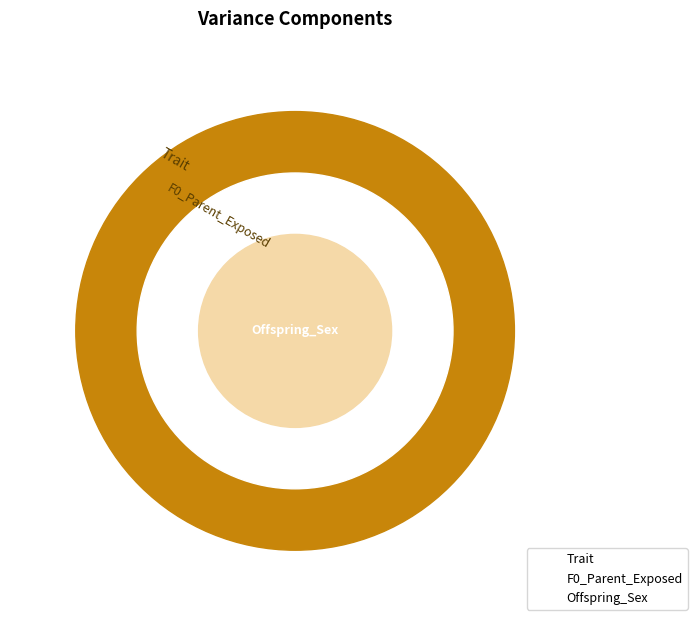

Is it true that Offspring_Sex is 17% of the pie?

True